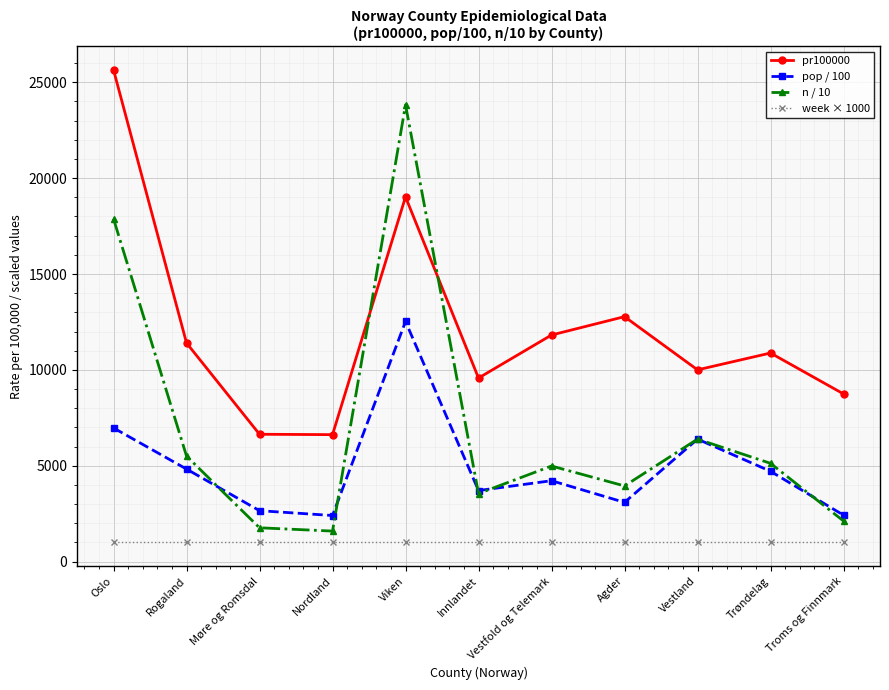

What is the difference between the highest and lowest values at Troms og Finnmark?

7746.0